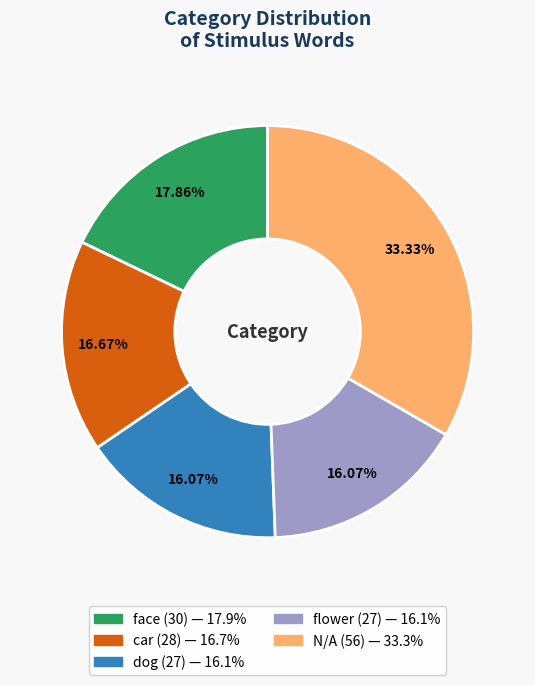

Is it true that face is 18% of the pie?

True